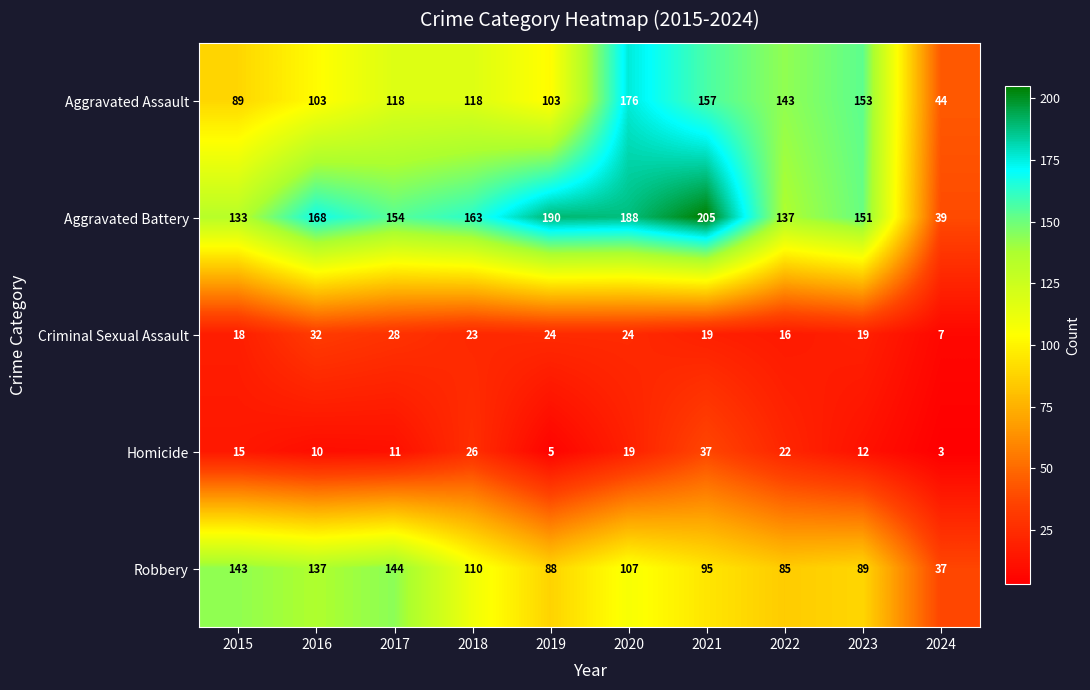

What is the difference between the maximum and minimum values in the Aggravated Assault series?

132